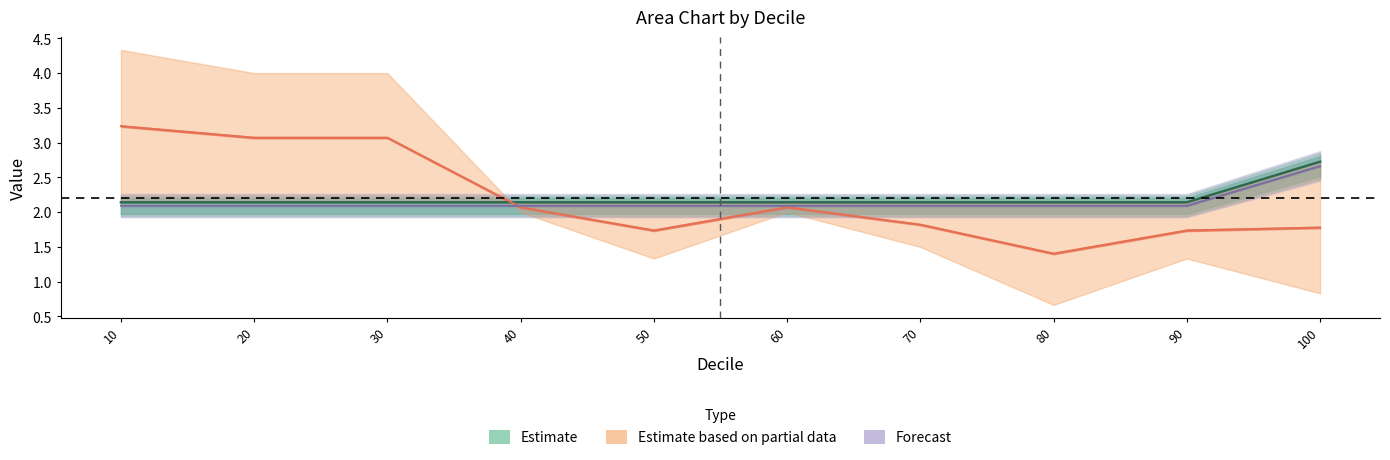

Reading right to left, extract all data points from this chart.

Avg. Predictions: 1.8	1.7	1.4	1.8	2.1	1.7	2.1	3.1	3.1	3.2
Random: 2.7	2.1	2.1	2.1	2.1	2.1	2.1	2.1	2.1	2.1
col_8: 2.7	2.1	2.1	2.1	2.1	2.1	2.1	2.1	2.1	2.1